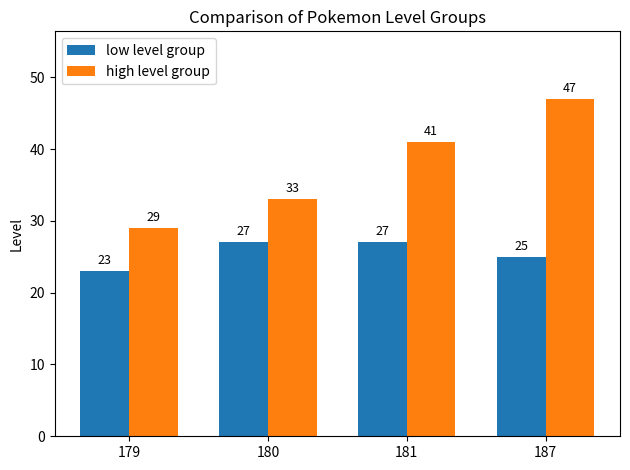

Reading left to right, what are all the values shown in this chart?

low level group: 23	27	27	25
high level group: 29	33	41	47